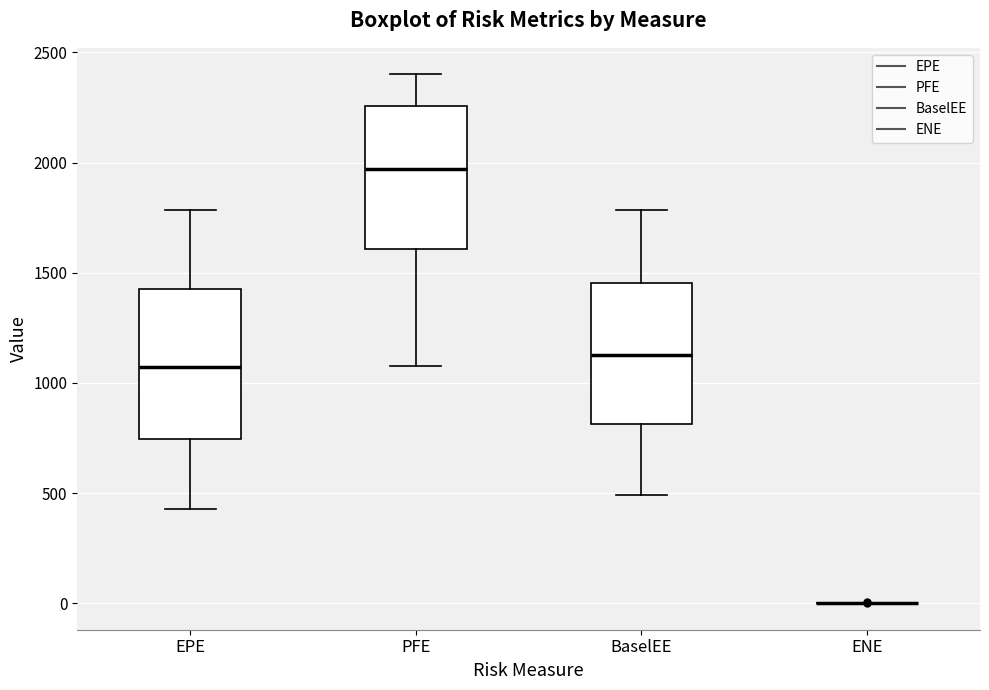

Reading left to right, read every box against the y-axis: the position of its median line, the range the box covers, and the ends of its whiskers. The values are not printed on the chart, so give them approximately, as read against the axis.

EPE: median 1050, box 750 to 1450, whiskers 450 to 1800
PFE: median 1950, box 1600 to 2250, whiskers 1100 to 2400
BaselEE: median 1150, box 800 to 1450, whiskers 500 to 1800
ENE: box collapsed to a line at 0, whiskers 0 to 0